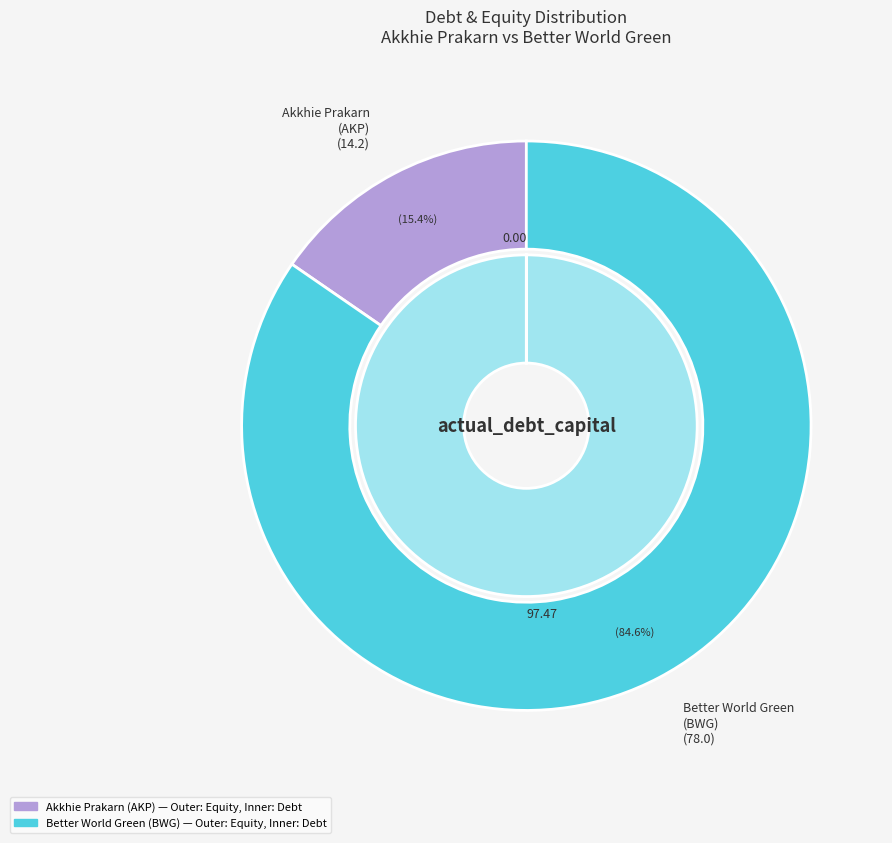

To the nearest percent, what percentage of the pie is Better World Green Public Company Limited?

100%